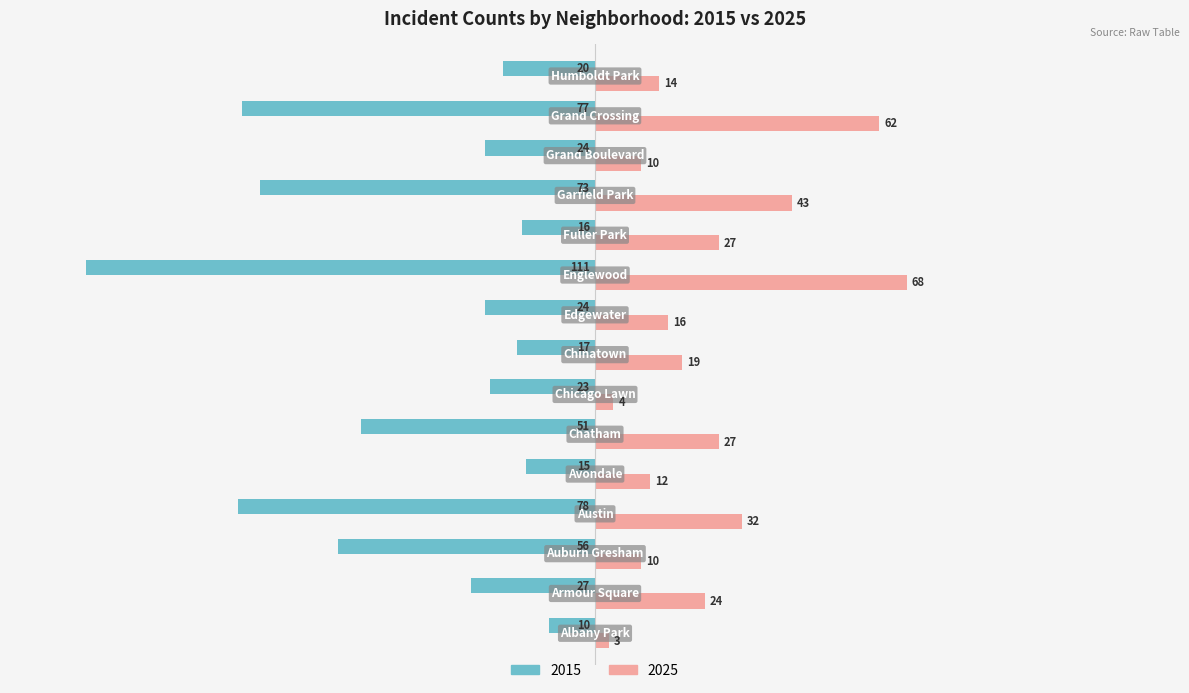

What are all the series names shown in the legend?

2015, 2025